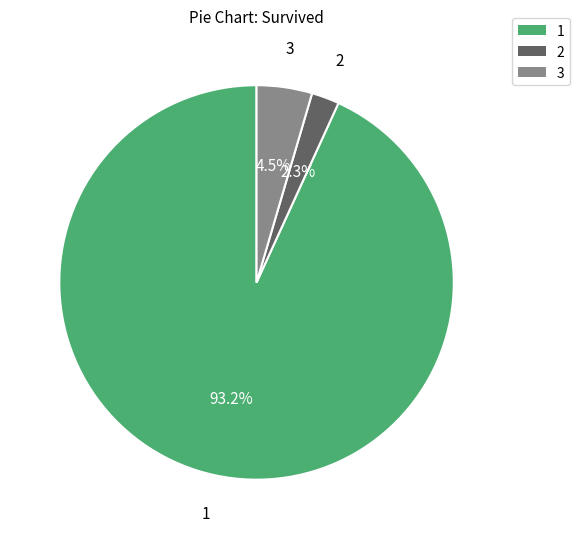

To the nearest percent, what is the difference between the 3 and 2 slice percentages?

2%